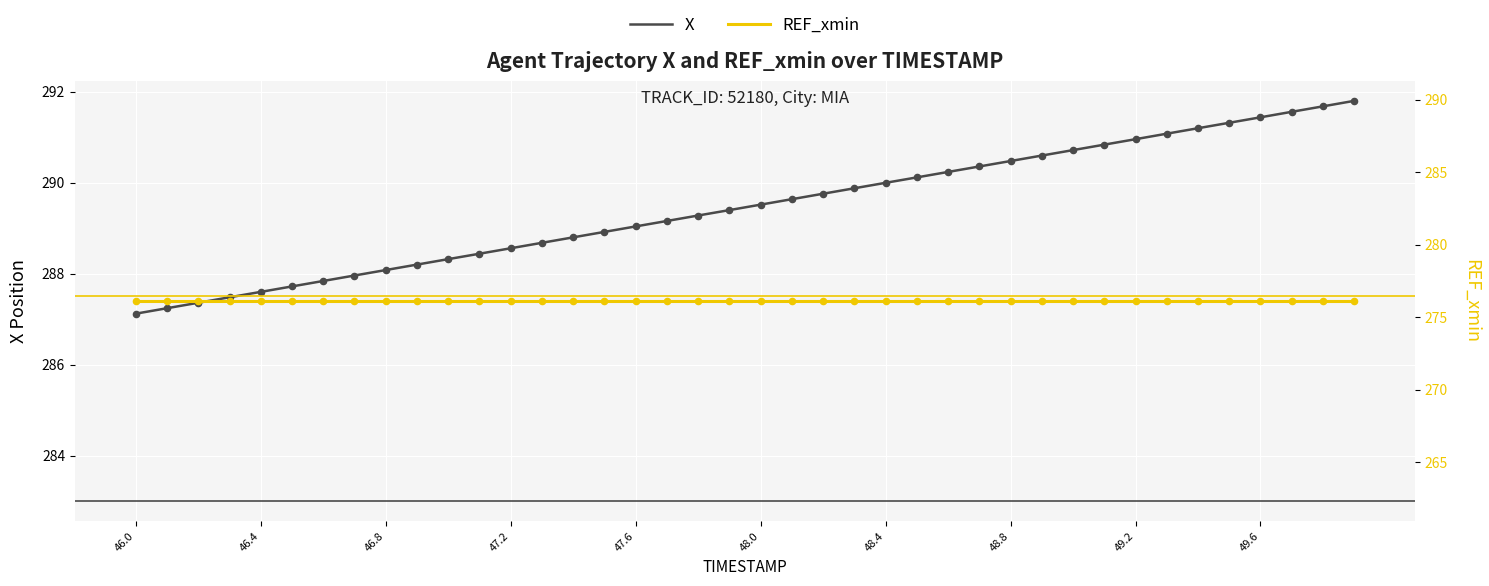

What are all the series names shown in the legend?

X, REF_xmin